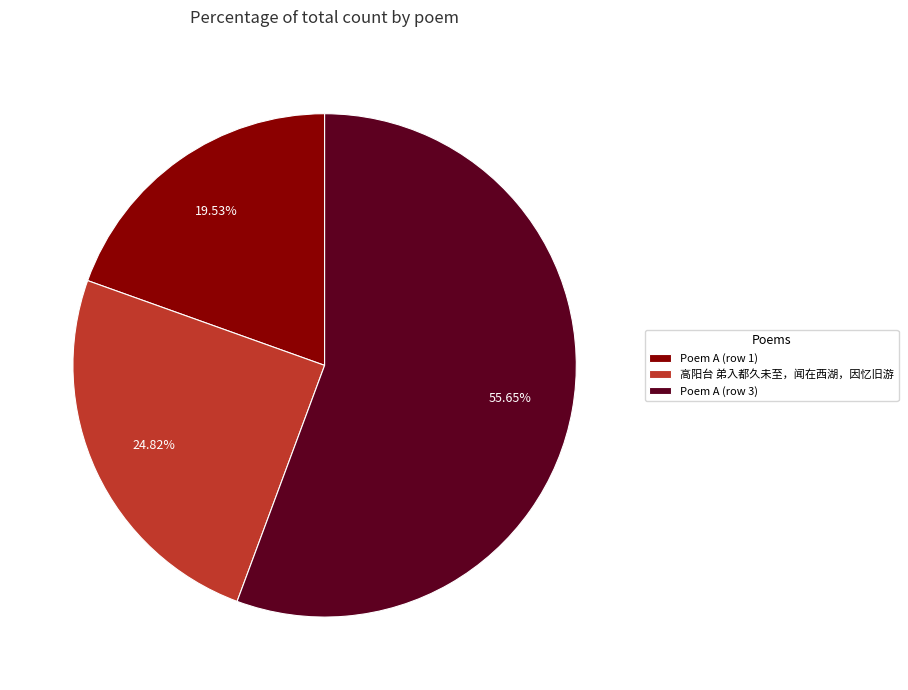

Do 24.82% and 19.53% together represent more than half of the pie?

No